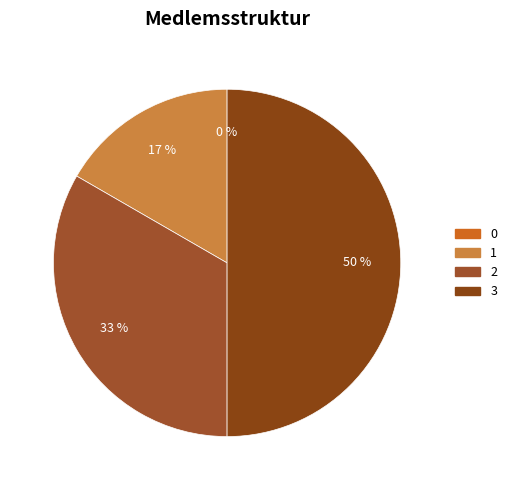

Rank the categories by value from highest to lowest.

3, 2, 1, 0